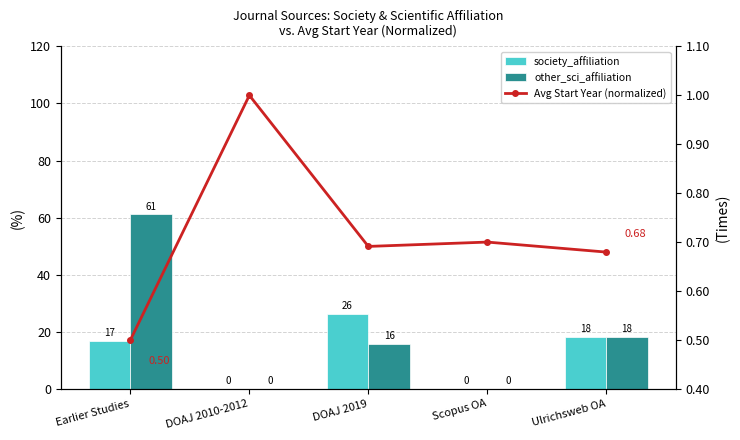

What is the difference between the Avg Start Year (normalized) values at Earlier Studies and DOAJ 2010-2012?

0.5